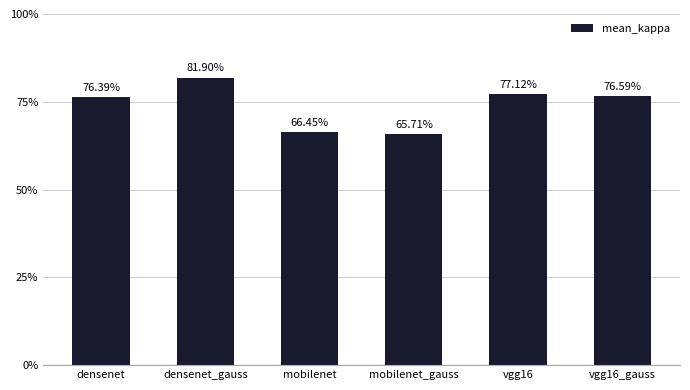

What position from the left is mobilenet?

3